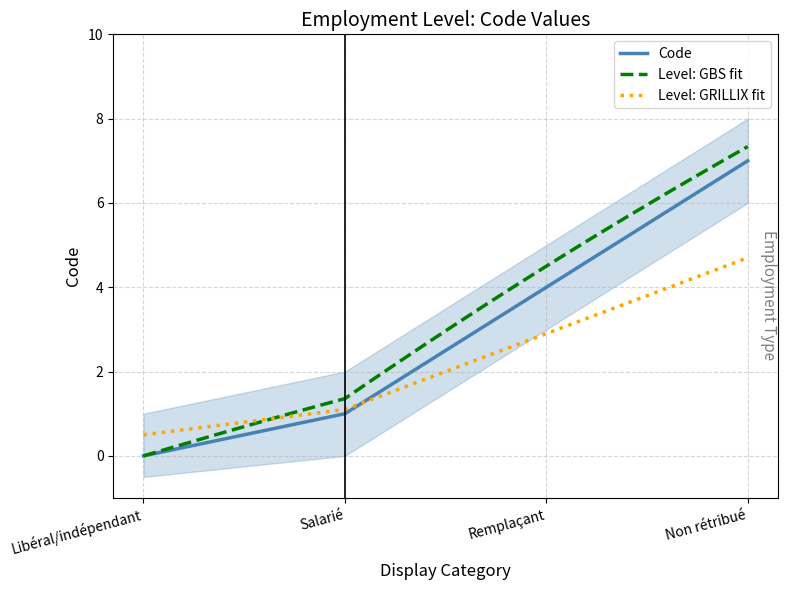

Which category has the lowest value across all series?

Libéral/indépendant